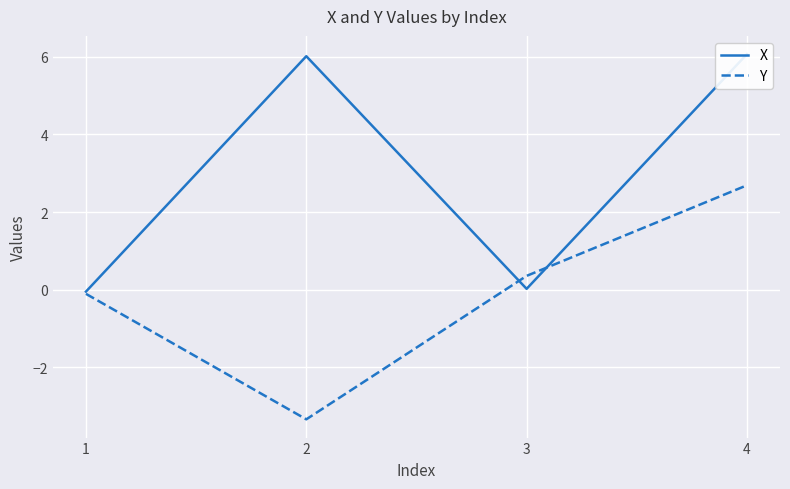

What is the greatest value displayed?

6.1